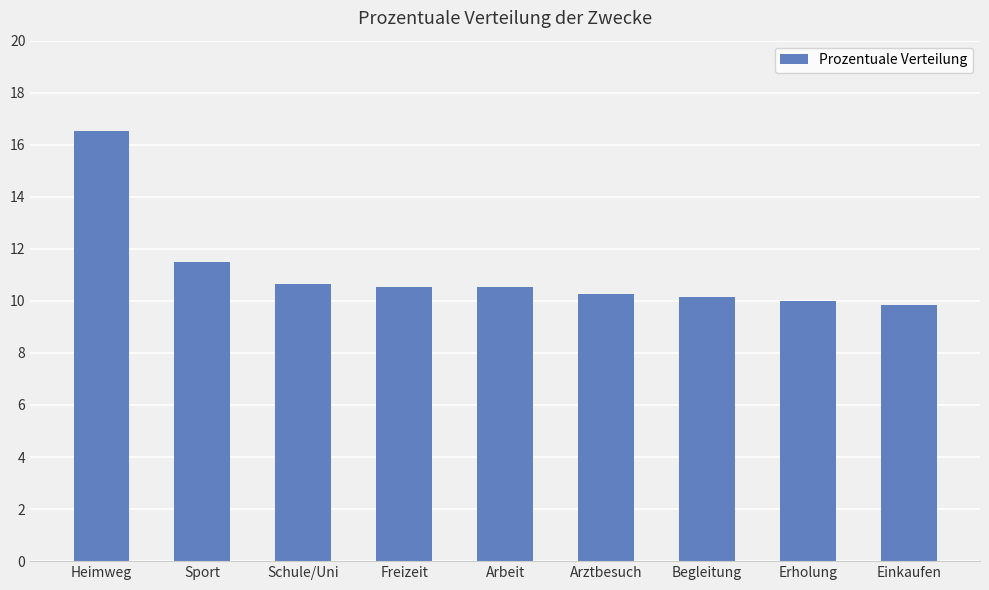

The value at Erholung is 6.1. True or false?

False